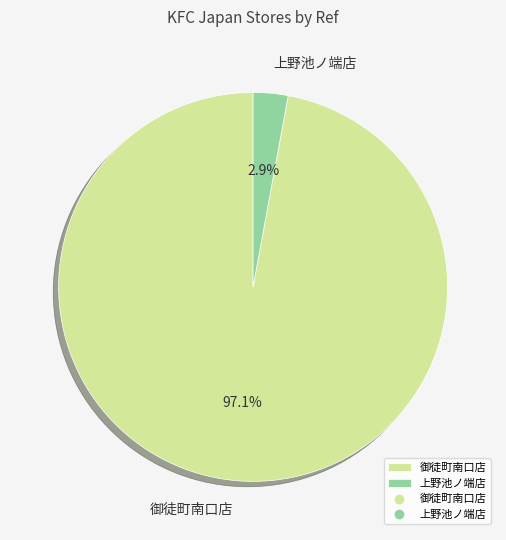

How many slices are in this pie chart?

2